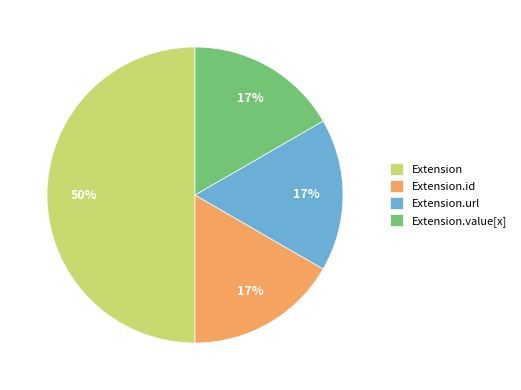

True or false: Extension accounts for 40% of the total.

False